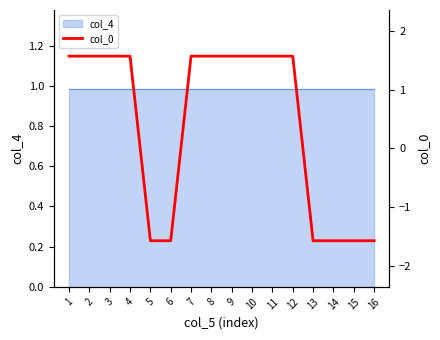

At which category does the chart reach its peak across all series?

1